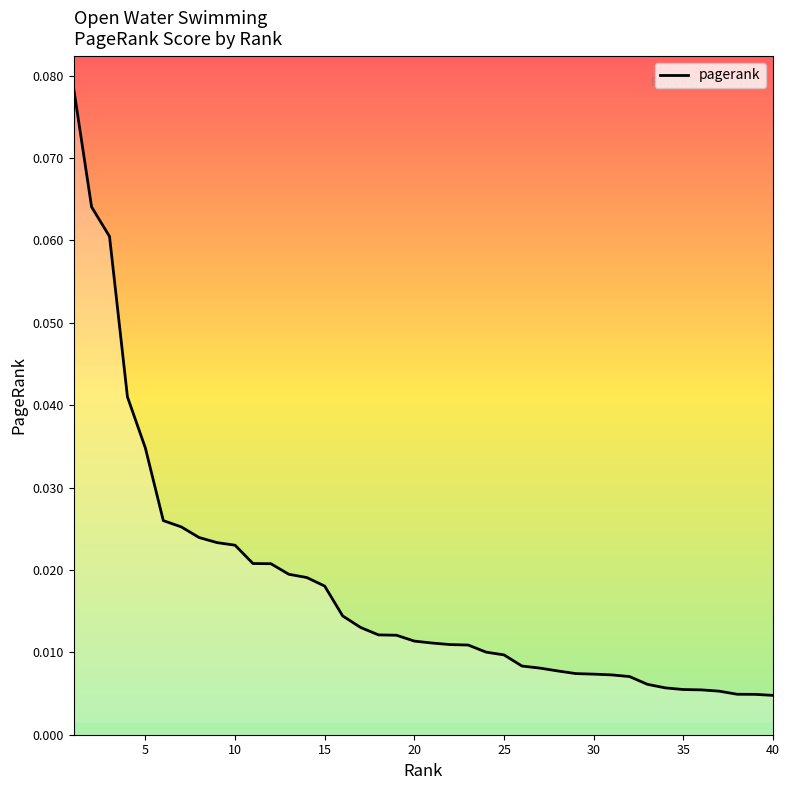

Is this an area chart (filled region under the line)?

Yes